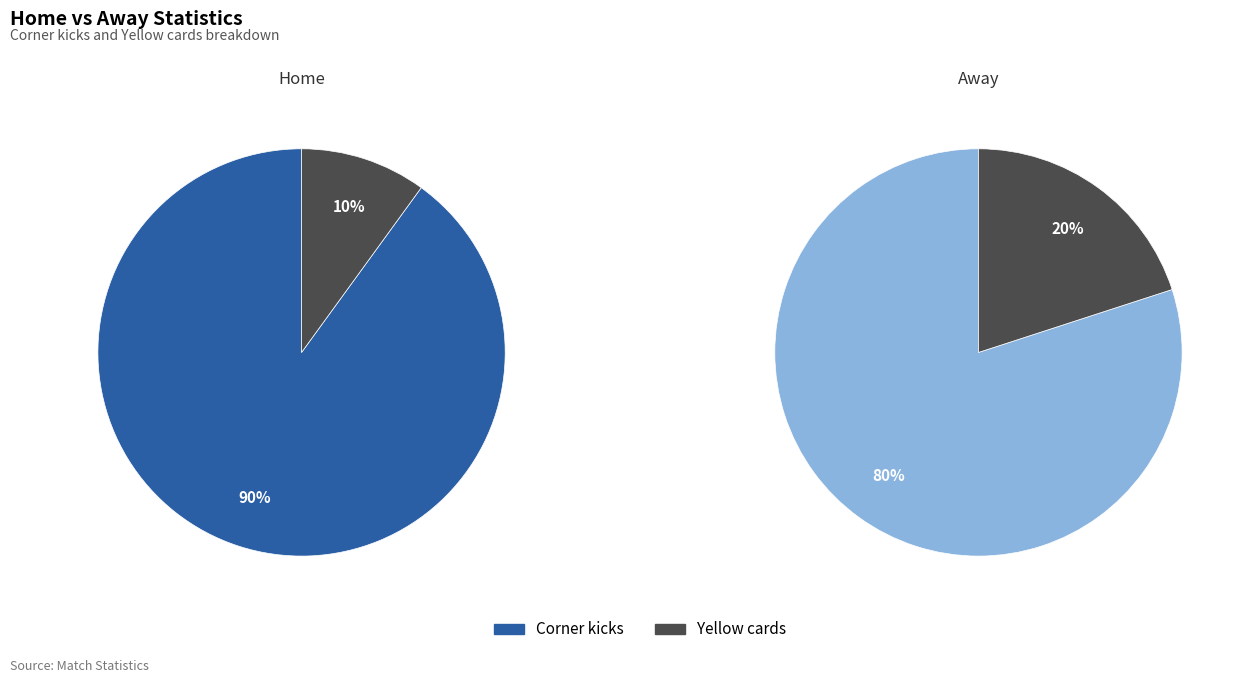

To the nearest percent, what percentage of the pie is Yellow cards?

10%